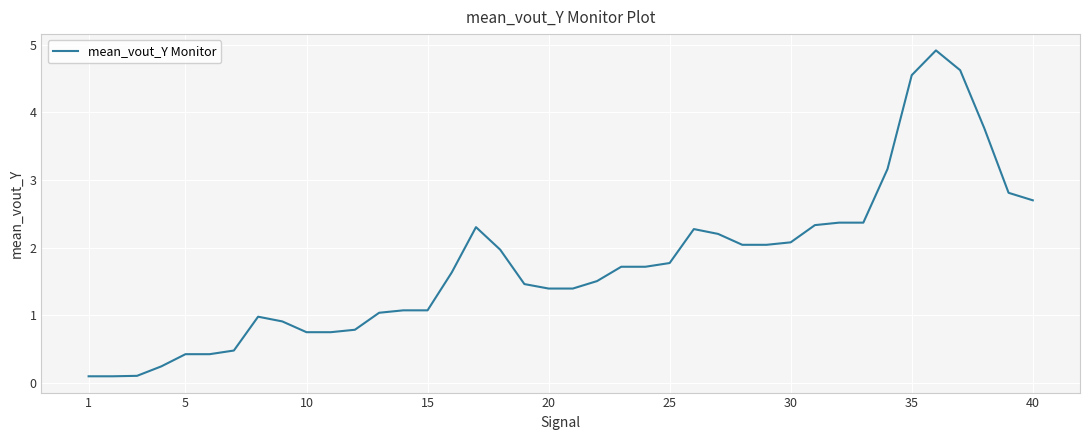

What is the maximum value shown in the chart?

4.9